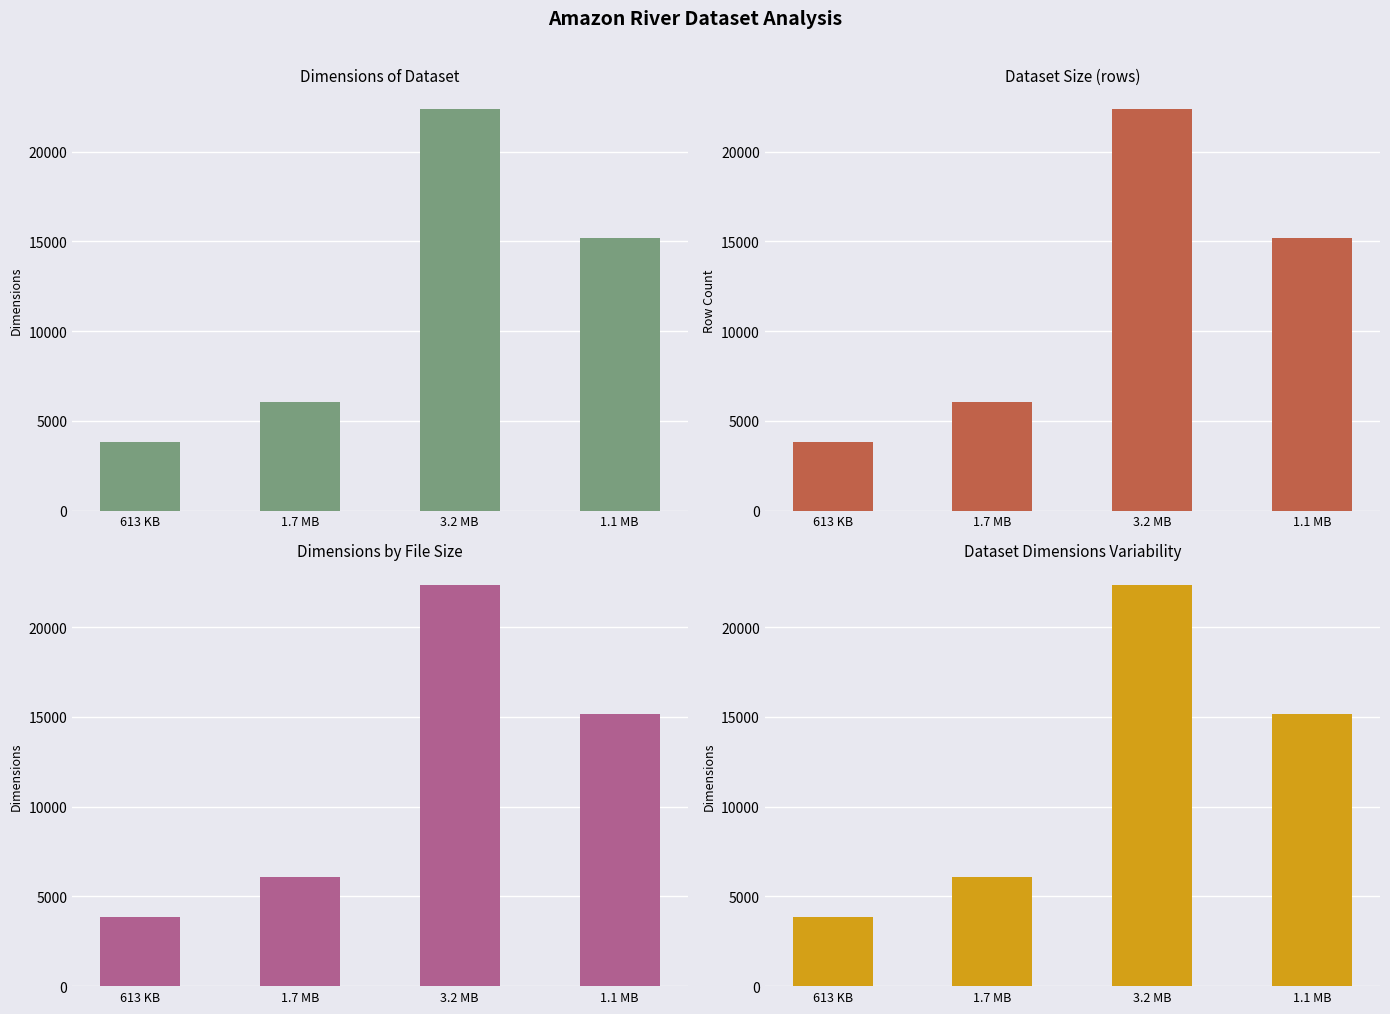

What is the label of the 1st bar from the right?

1.1 MB